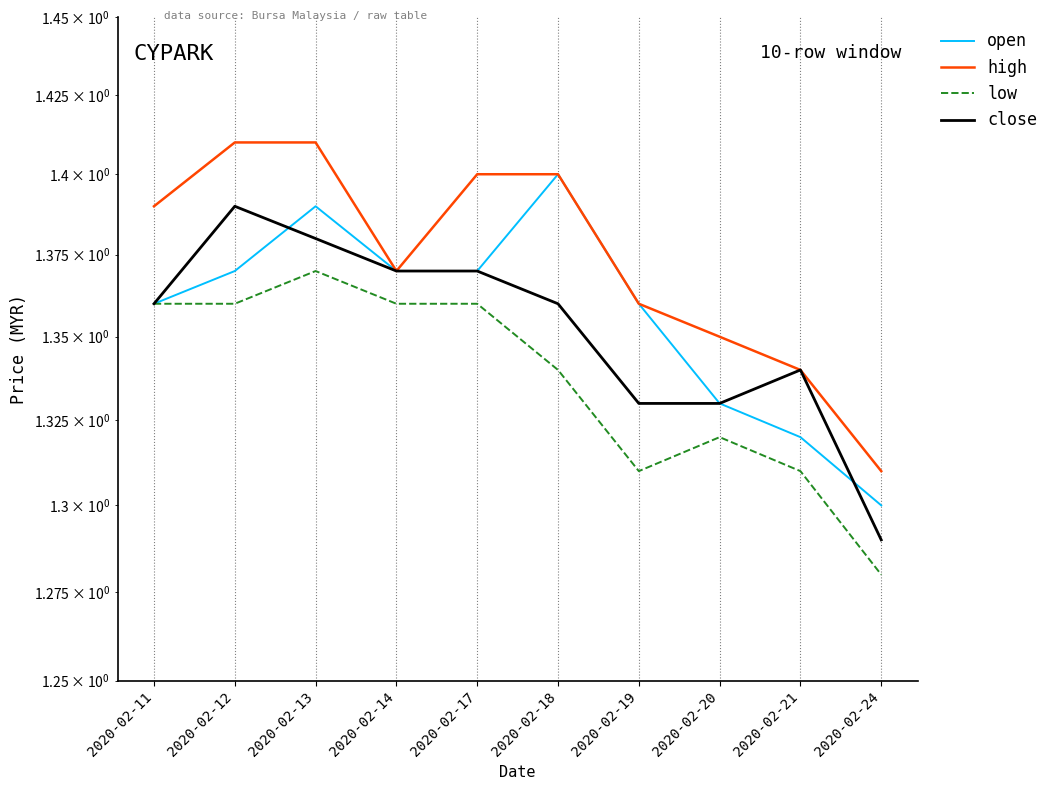

Where is the first local maximum for open?

2020-02-13